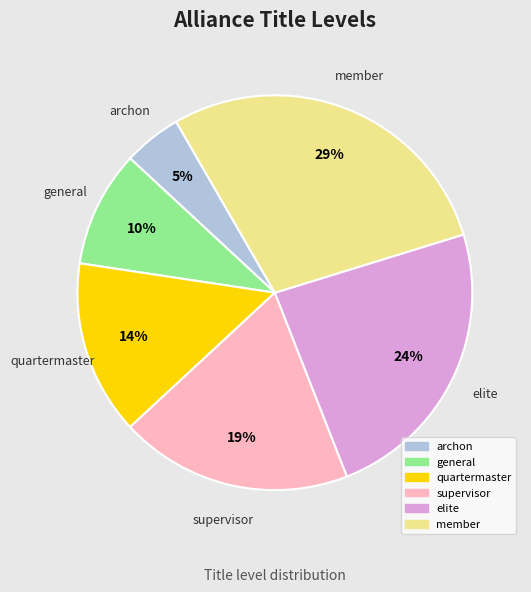

To the nearest percent, what is the difference between the largest and smallest slice percentages?

24%